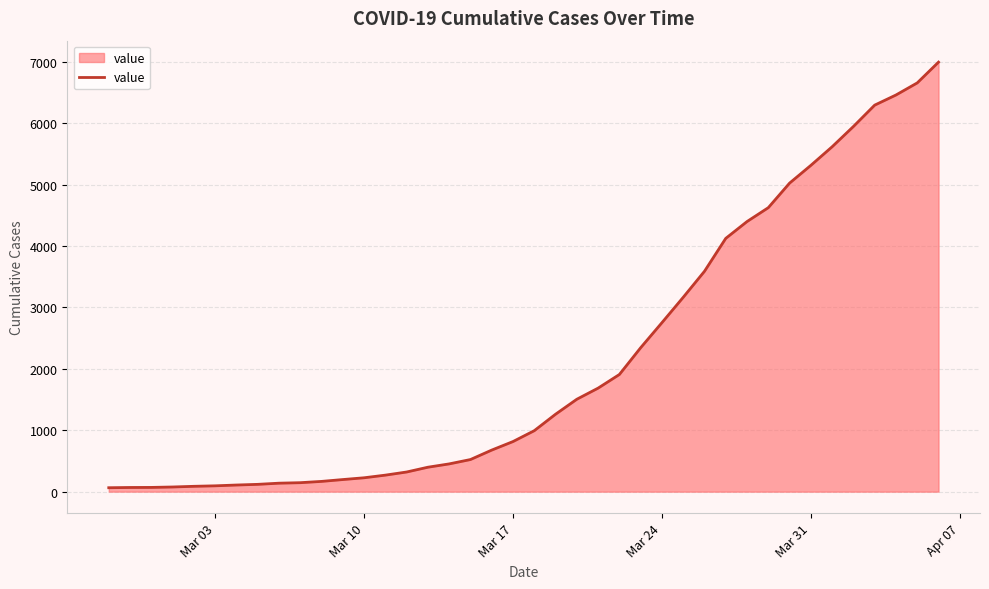

How many values are below 993?

20